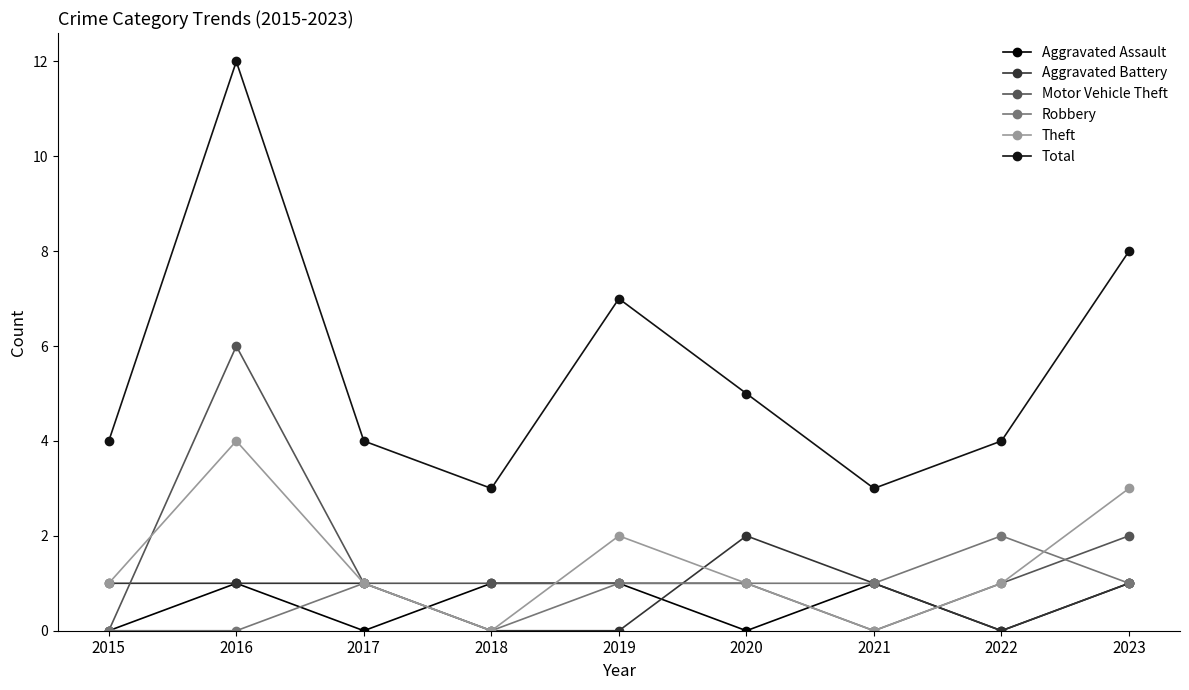

True or false: Aggravated Battery has more than 1 points higher than both neighbors.

False